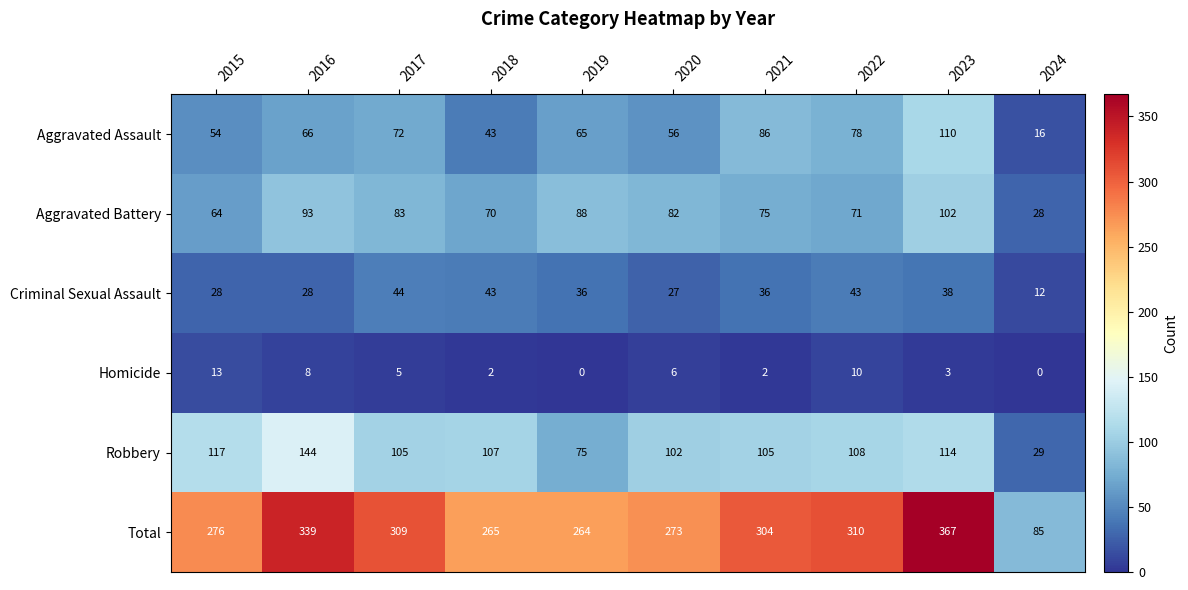

Count the number of categories in the chart.

10